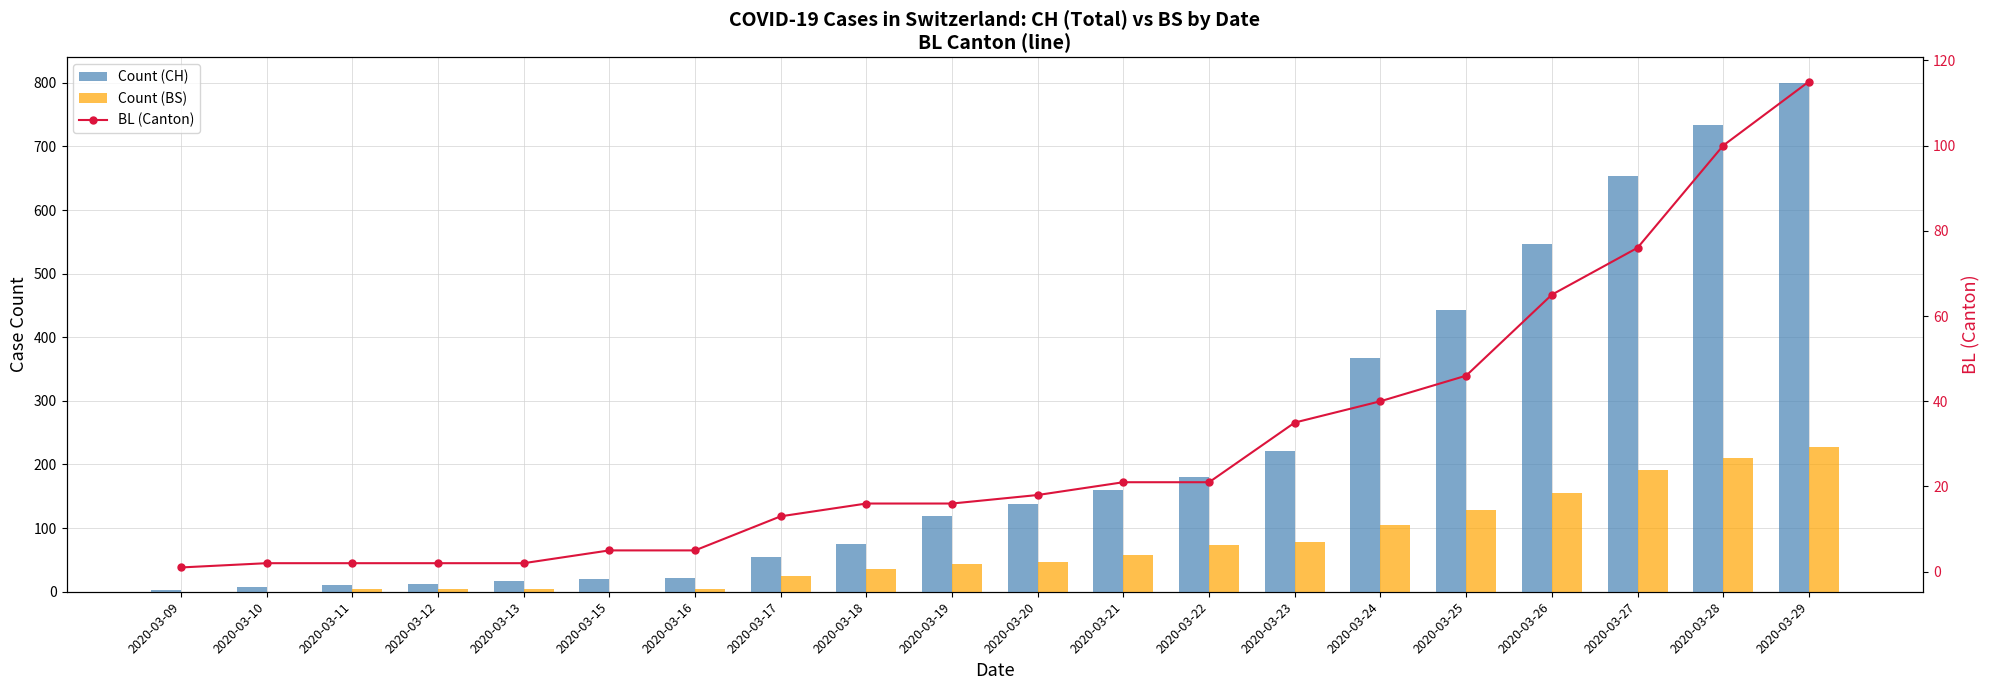

How many series are shown in this chart?

3